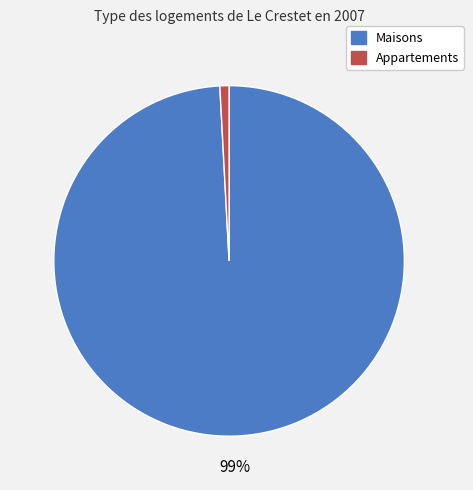

Is there any slice that represents more than half of the pie?

Yes